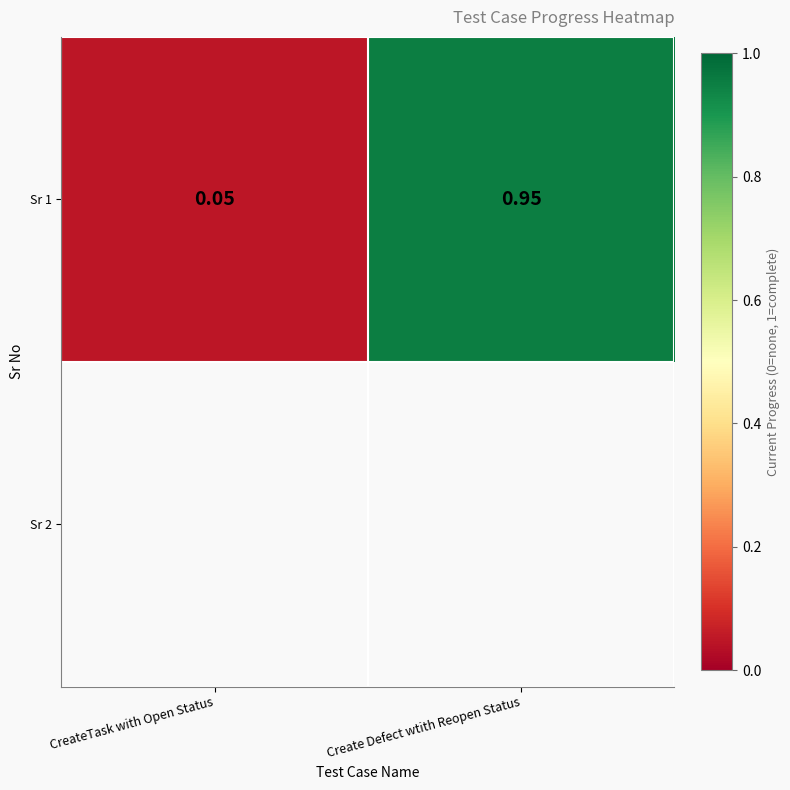

What is the change in value from CreateTask with Open Status to Create Defect wtith Reopen Status?

+0.9